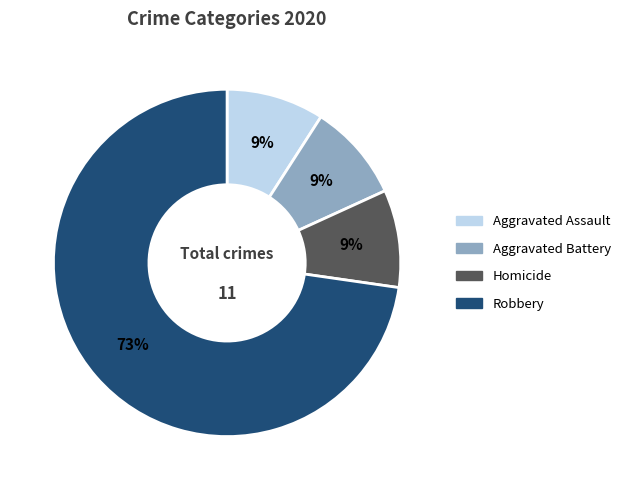

Is there a majority slice in this chart?

Yes